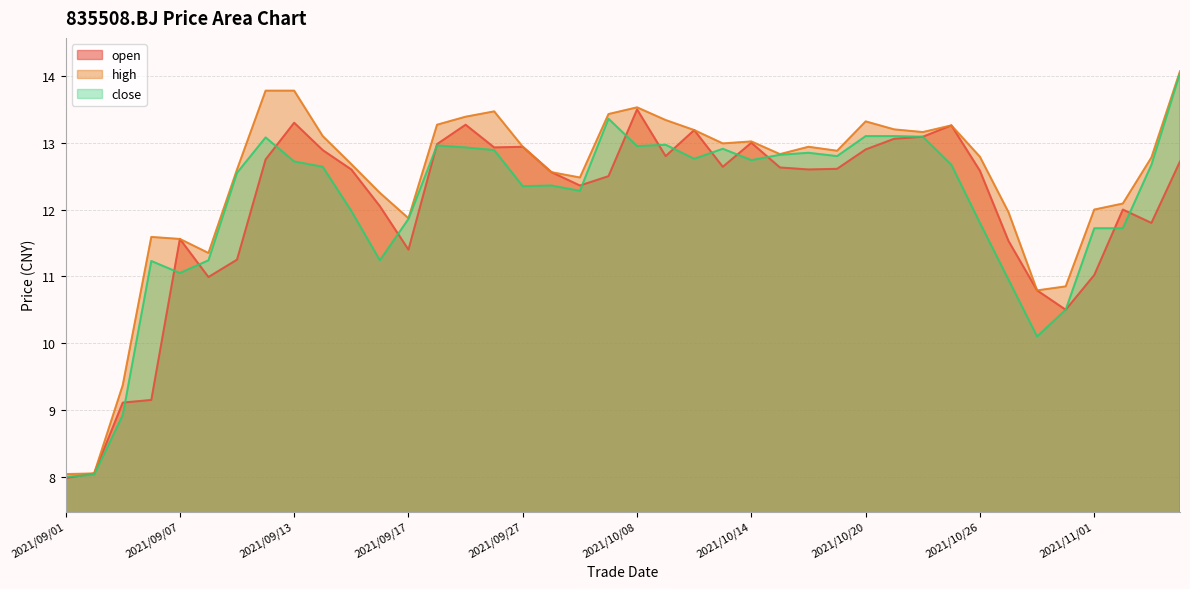

Reading left to right, list all the values displayed in this chart.

open: 2021/09/01=8.0	2021/09/02=8.1	2021/09/03=9.1	2021/09/06=9.2	2021/09/07=11.6	2021/09/08=11.0	2021/09/09=11.2	2021/09/10=12.8	2021/09/13=13.3	2021/09/14=12.9	2021/09/15=12.6	2021/09/16=12.1	2021/09/17=11.4	2021/09/22=13.0	2021/09/23=13.3	2021/09/24=12.9	2021/09/27=12.9	2021/09/28=12.6	2021/09/29=12.4	2021/09/30=12.5	2021/10/08=13.5	2021/10/11=12.8	2021/10/12=13.2	2021/10/13=12.6	2021/10/14=13.0	2021/10/15=12.6	2021/10/18=12.6	2021/10/19=12.6	2021/10/20=12.9	2021/10/21=13.1	2021/10/22=13.1	2021/10/25=13.3	2021/10/26=12.6	2021/10/27=11.5	2021/10/28=10.8	2021/10/29=10.5	2021/11/01=11.0	2021/11/02=12.0	2021/11/03=11.8	2021/11/04=12.7
high: 2021/09/01=8.0	2021/09/02=8.1	2021/09/03=9.4	2021/09/06=11.6	2021/09/07=11.6	2021/09/08=11.3	2021/09/09=12.6	2021/09/10=13.8	2021/09/13=13.8	2021/09/14=13.1	2021/09/15=12.7	2021/09/16=12.2	2021/09/17=11.9	2021/09/22=13.3	2021/09/23=13.4	2021/09/24=13.5	2021/09/27=12.9	2021/09/28=12.6	2021/09/29=12.5	2021/09/30=13.4	2021/10/08=13.5	2021/10/11=13.3	2021/10/12=13.2	2021/10/13=13.0	2021/10/14=13.0	2021/10/15=12.8	2021/10/18=12.9	2021/10/19=12.9	2021/10/20=13.3	2021/10/21=13.2	2021/10/22=13.2	2021/10/25=13.3	2021/10/26=12.8	2021/10/27=12.0	2021/10/28=10.8	2021/10/29=10.8	2021/11/01=12.0	2021/11/02=12.1	2021/11/03=12.8	2021/11/04=14.1
close: 2021/09/01=8.0	2021/09/02=8.0	2021/09/03=8.9	2021/09/06=11.2	2021/09/07=11.1	2021/09/08=11.2	2021/09/09=12.6	2021/09/10=13.1	2021/09/13=12.7	2021/09/14=12.6	2021/09/15=12.0	2021/09/16=11.2	2021/09/17=11.9	2021/09/22=13.0	2021/09/23=12.9	2021/09/24=12.9	2021/09/27=12.3	2021/09/28=12.4	2021/09/29=12.3	2021/09/30=13.4	2021/10/08=12.9	2021/10/11=13.0	2021/10/12=12.8	2021/10/13=12.9	2021/10/14=12.7	2021/10/15=12.8	2021/10/18=12.8	2021/10/19=12.8	2021/10/20=13.1	2021/10/21=13.1	2021/10/22=13.1	2021/10/25=12.7	2021/10/26=11.8	2021/10/27=10.9	2021/10/28=10.1	2021/10/29=10.5	2021/11/01=11.7	2021/11/02=11.7	2021/11/03=12.7	2021/11/04=14.0